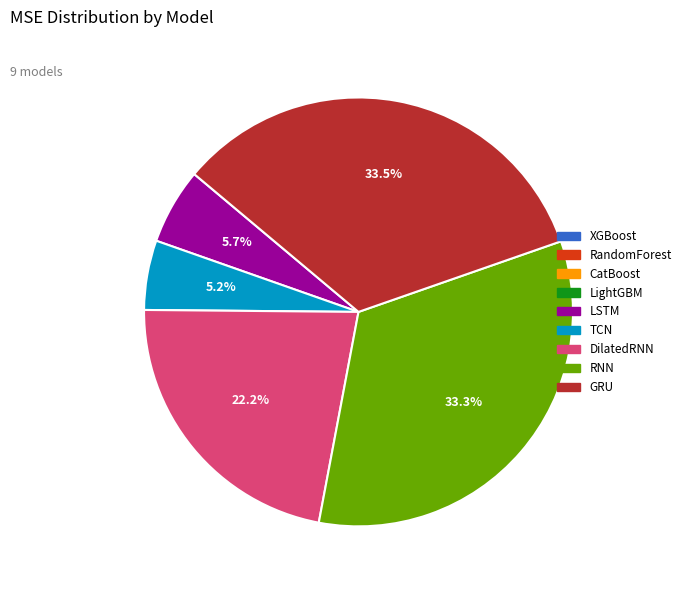

Is there a majority slice in this chart?

No